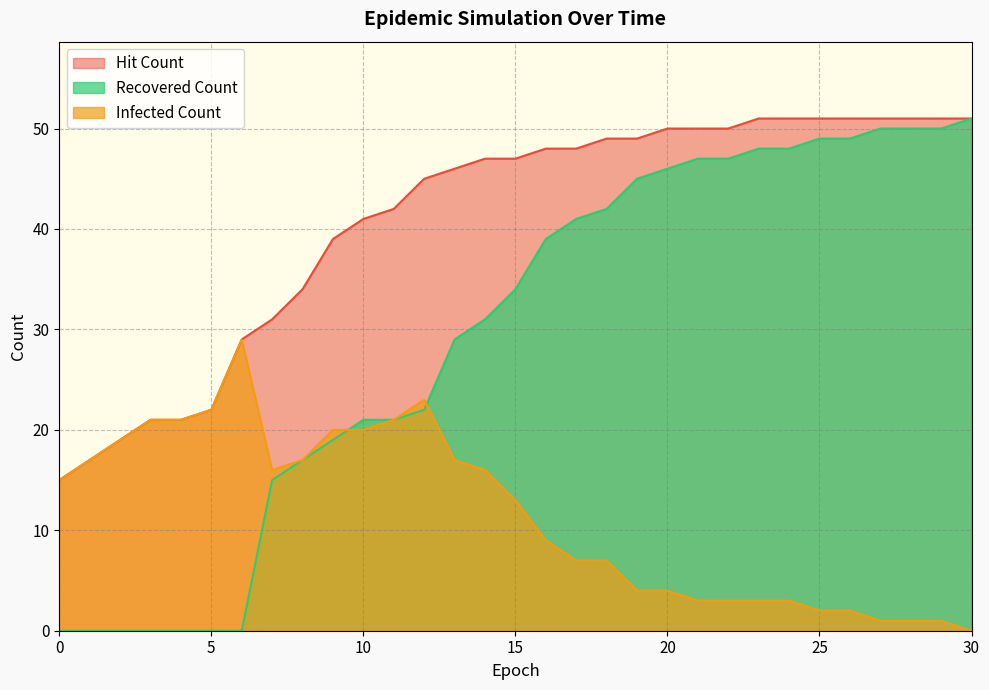

True or false: recoveredcount and hitcount intersect in this chart.

False